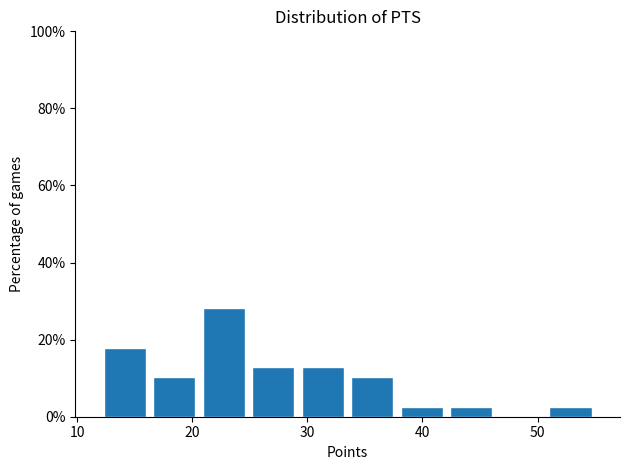

Reading left to right, list every bar in this chart as the range it spans on the x-axis followed by its height. Neither the bar edges nor the heights are printed on the chart, so give them approximately, as read against the axes.

12.0 to 16.3: 18
16.3 to 20.6: 10
20.6 to 24.9: 28
24.9 to 29.2: 12
29.2 to 33.5: 12
33.5 to 37.8: 10
37.8 to 42.1: 2
42.1 to 46.4: 2
46.4 to 50.7: 0
50.7 to 55.0: 2